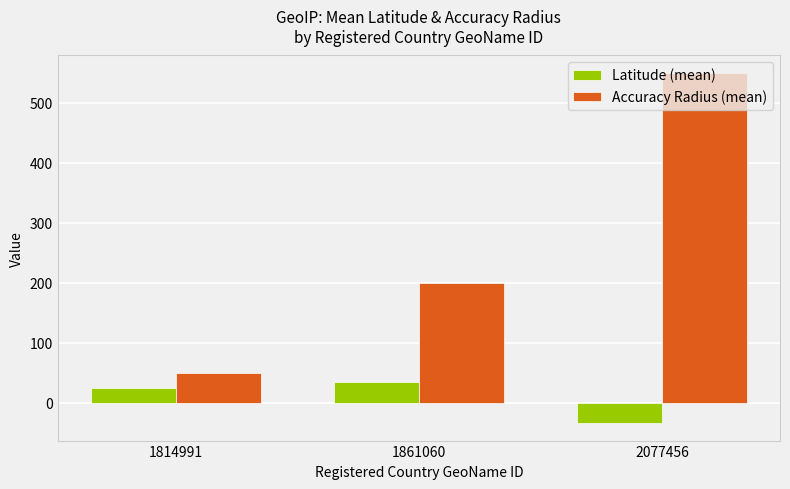

How many distinct data groups are displayed?

2